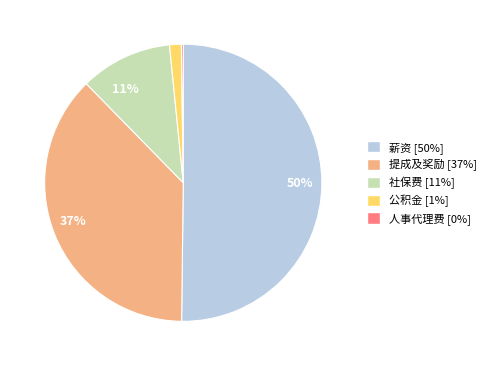

To the nearest percent, what is the average slice percentage?

20%